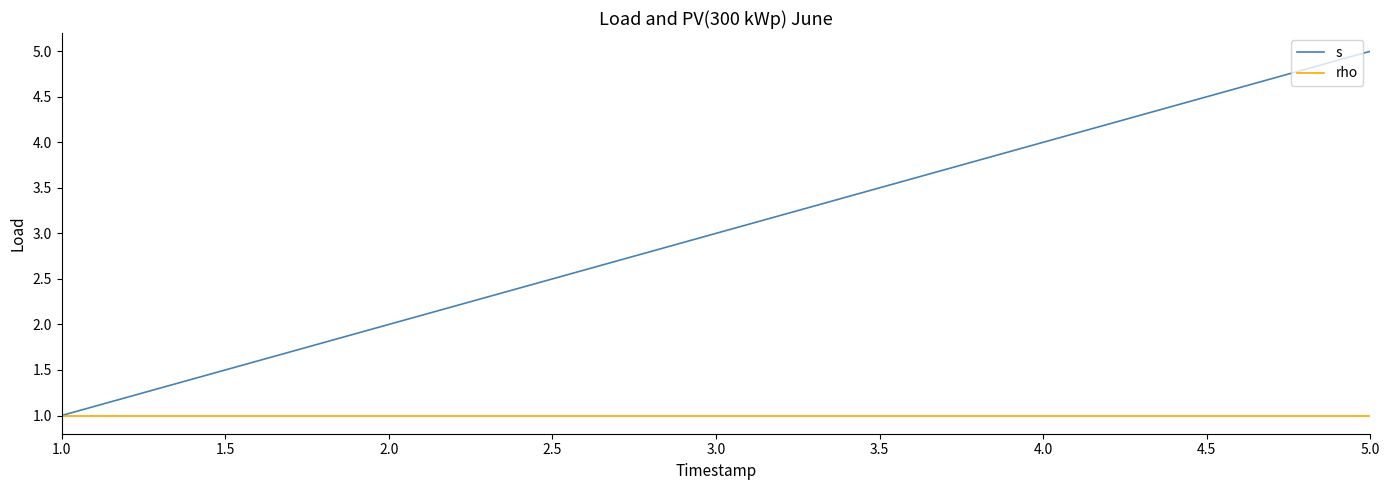

How many values in the s series are below 3?

2